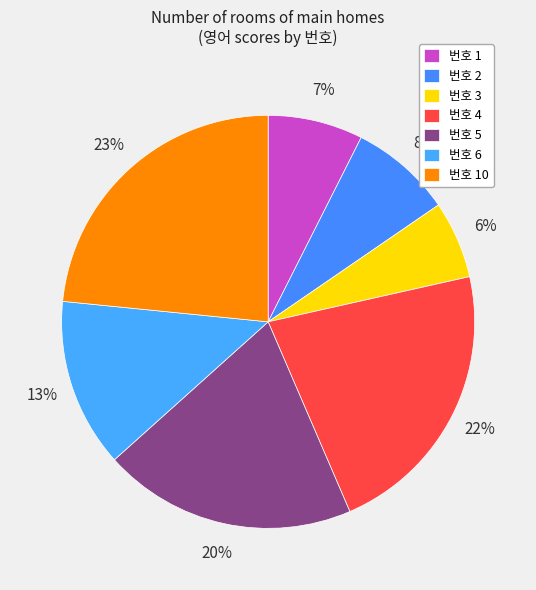

Which category has the biggest portion of the pie?

10